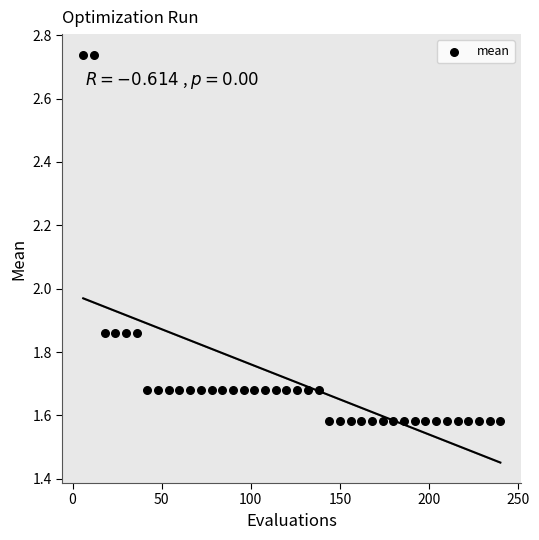

What is the range of Y values (max minus min)?

1.2